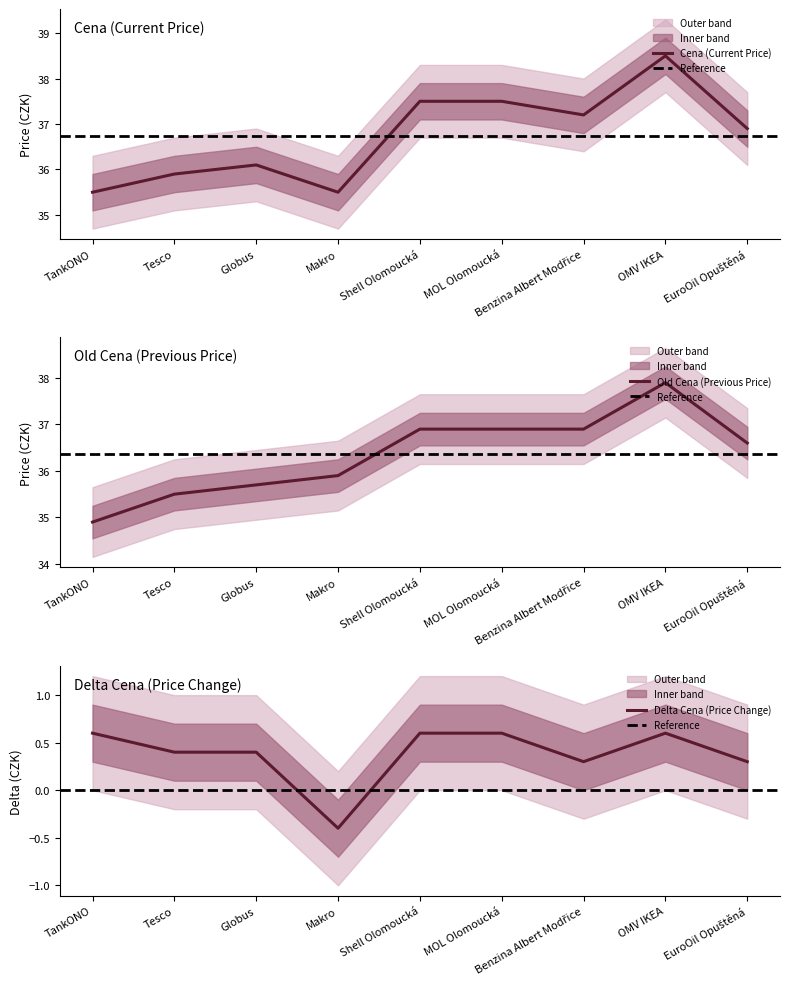

What is the label of the 3rd point from the right?

Benzina Albert Modřice